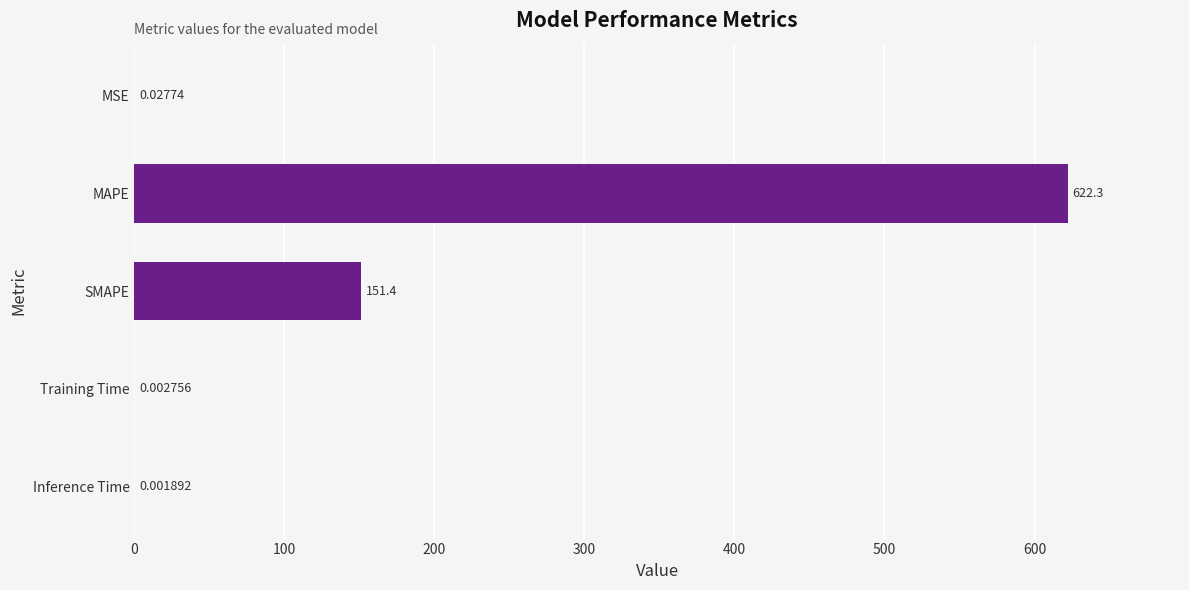

Which category has the highest value across all series?

MAPE